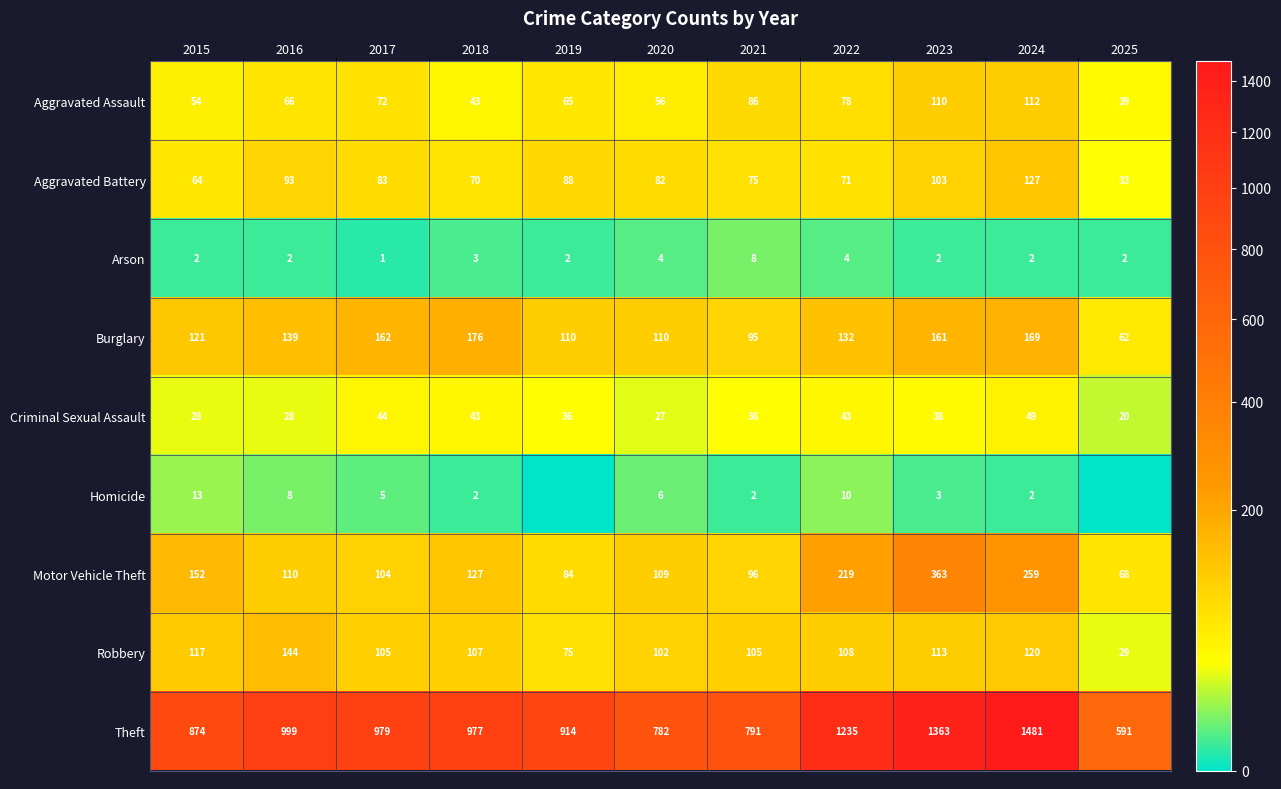

What is the spread (max minus min) of values at 2023?

1361